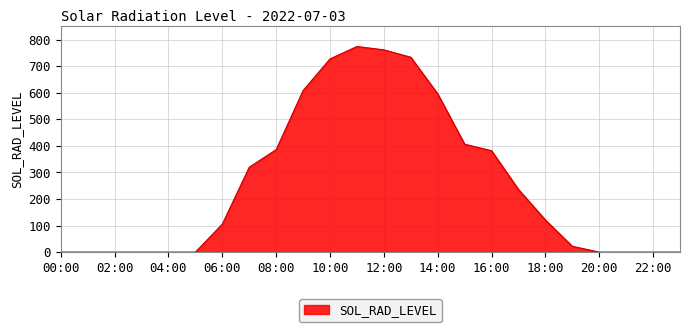

Rank the categories by value from highest to lowest.

11:00, 12:00, 13:00, 10:00, 09:00, 14:00, 15:00, 08:00, 16:00, 07:00, 17:00, 18:00, 06:00, 19:00, 00:00, 01:00, 02:00, 03:00, 04:00, 05:00, 20:00, 21:00, 22:00, 23:00